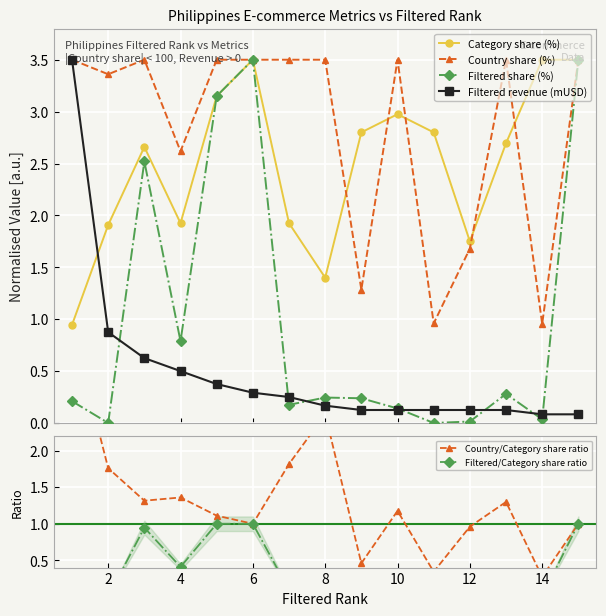

True or false: Category share (%) has more than 0 interior local peaks.

True